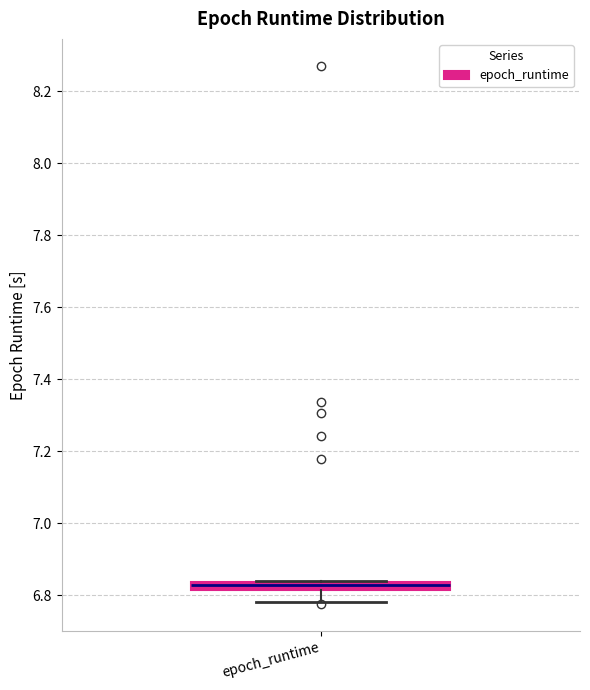

Where is the upper edge of the box for epoch_runtime on the y-axis? The values are not printed on the chart, so give them approximately, as read against the axis.

6.84